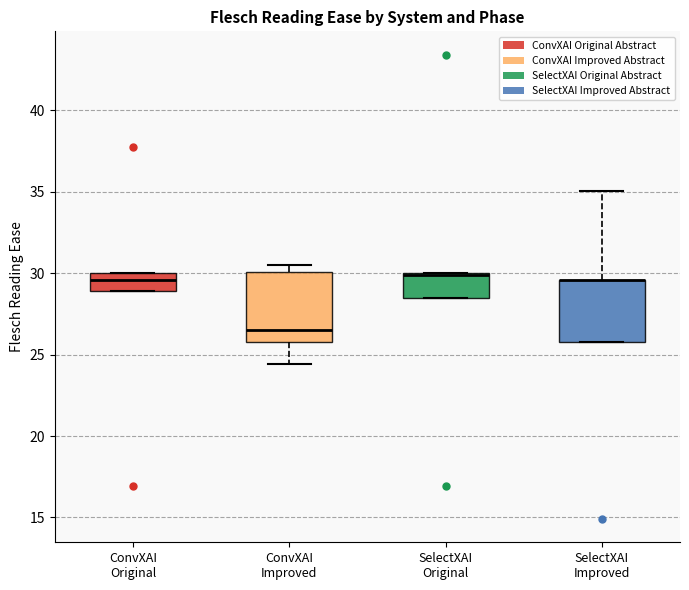

Which box is the tallest, from its lower edge to its upper edge?

ConvXAI Improved